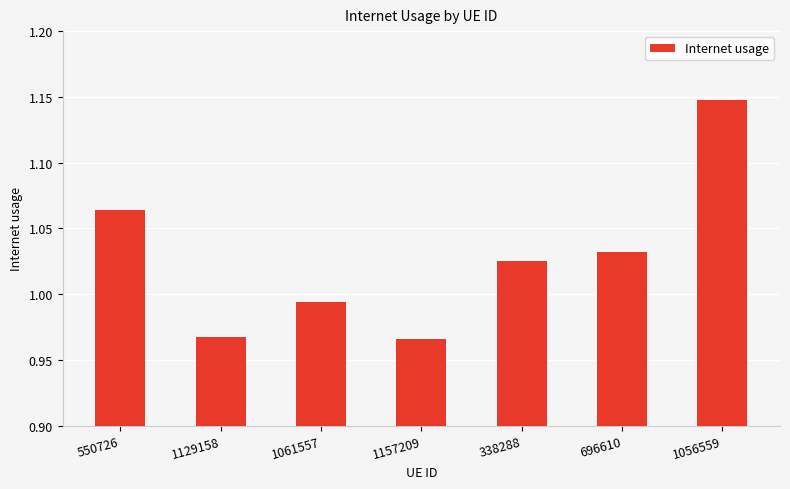

What is the label of the 7th bar from the right?

550726